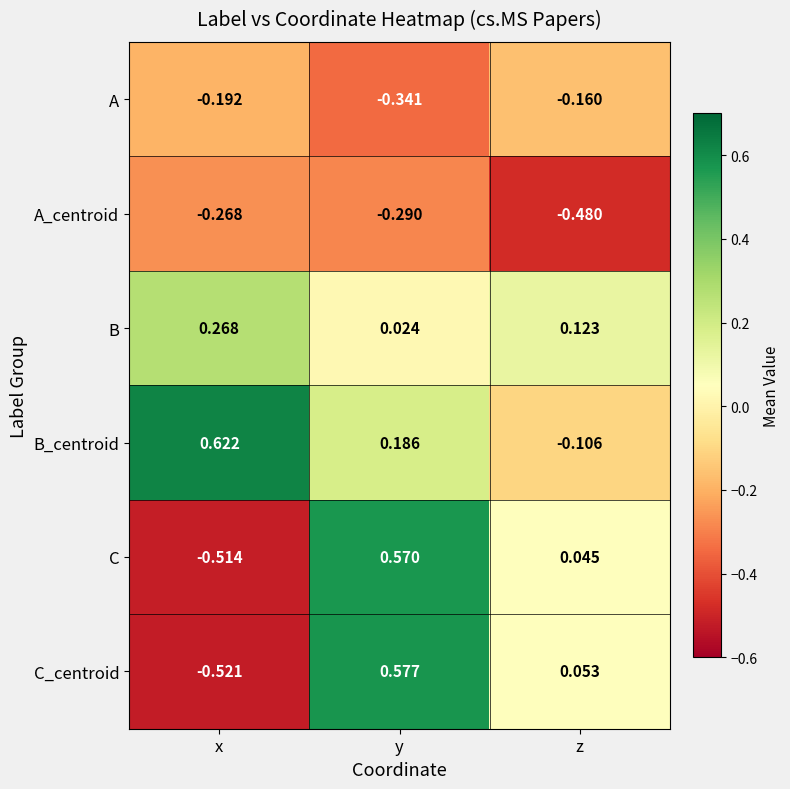

Which category has the lowest value in the C_centroid series?

x